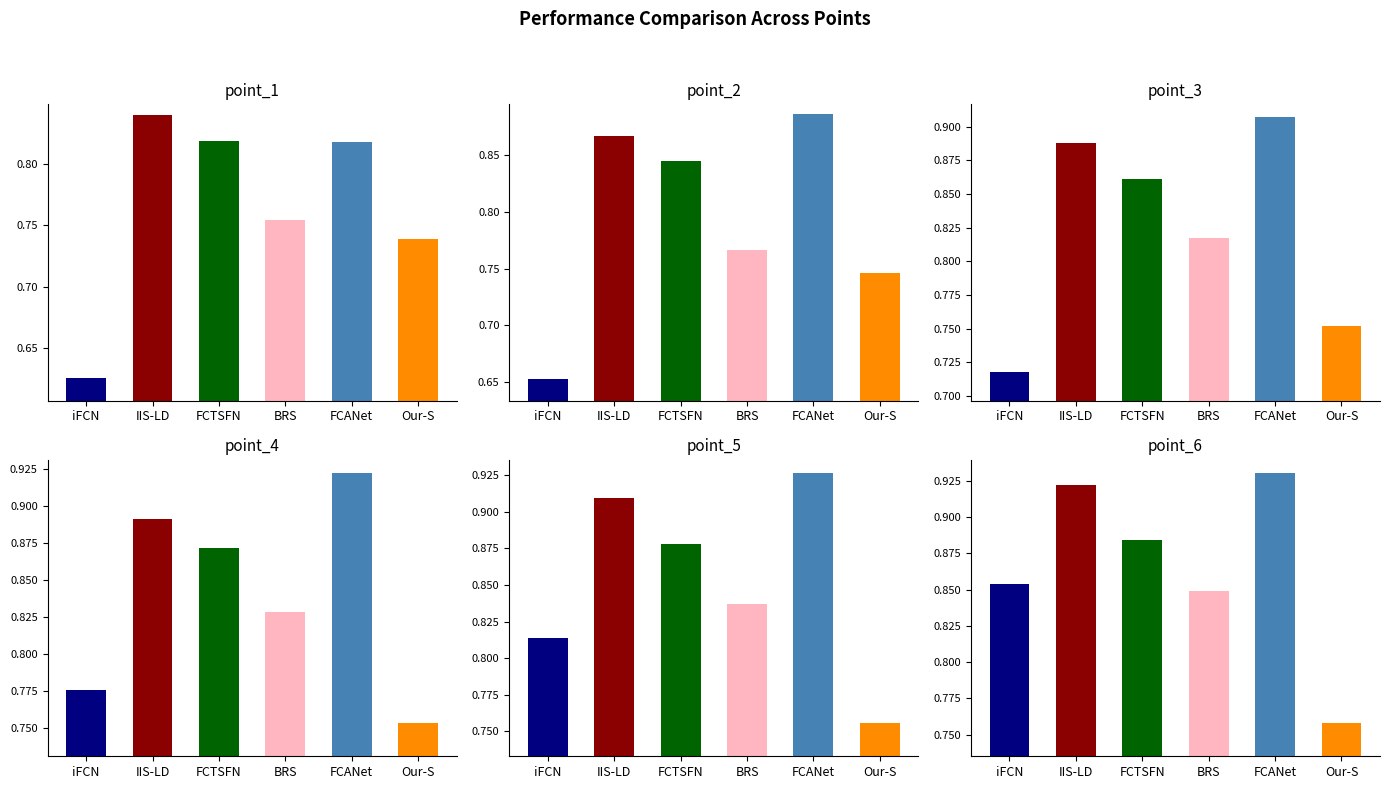

Count the number of categories in the chart.

6